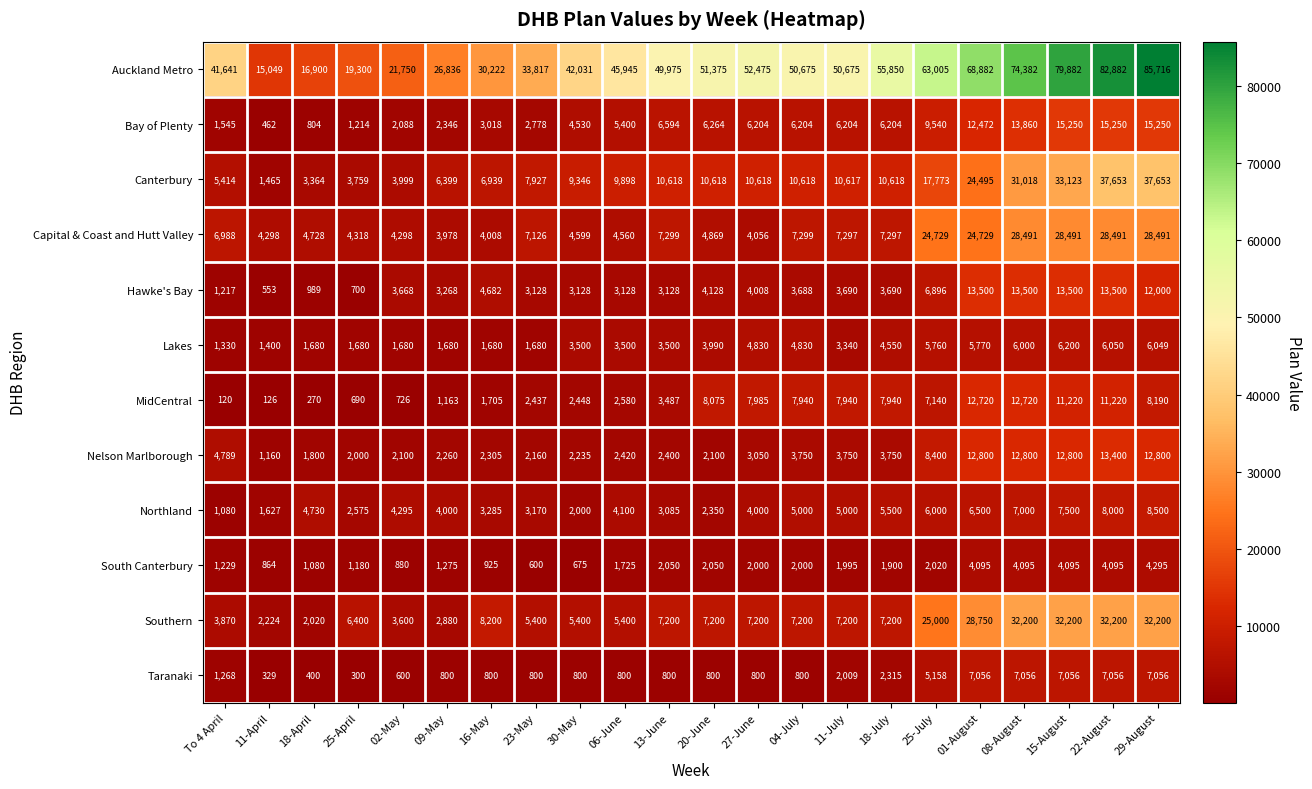

Which series changed the most between 04-July and 29-August?

Auckland Metro